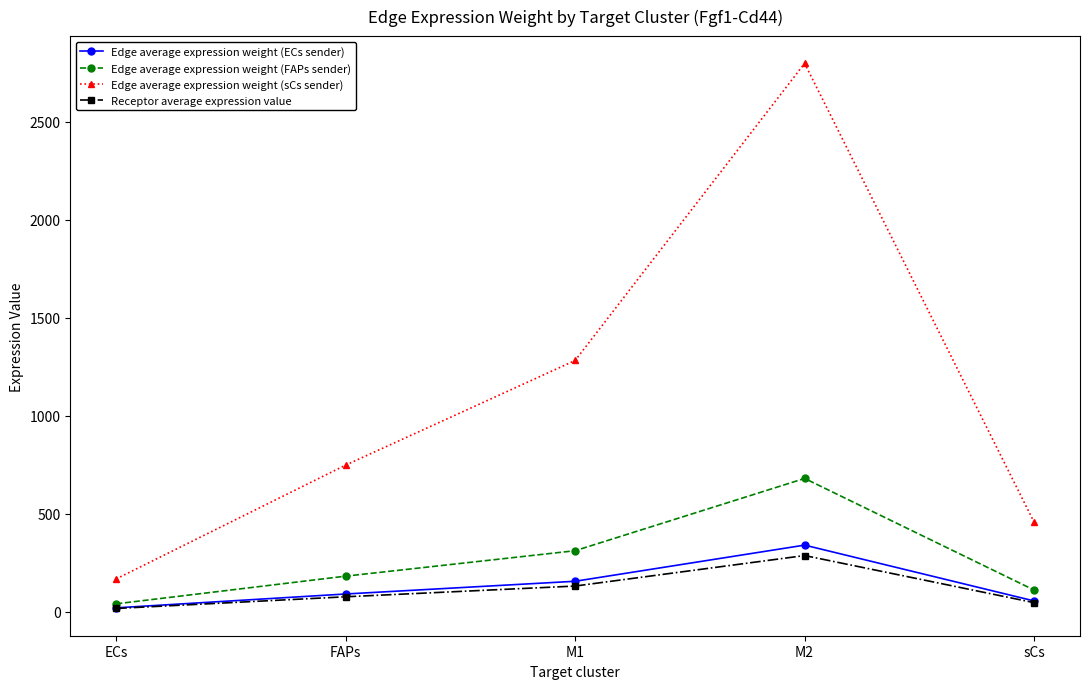

How many lines are shown in the chart?

4